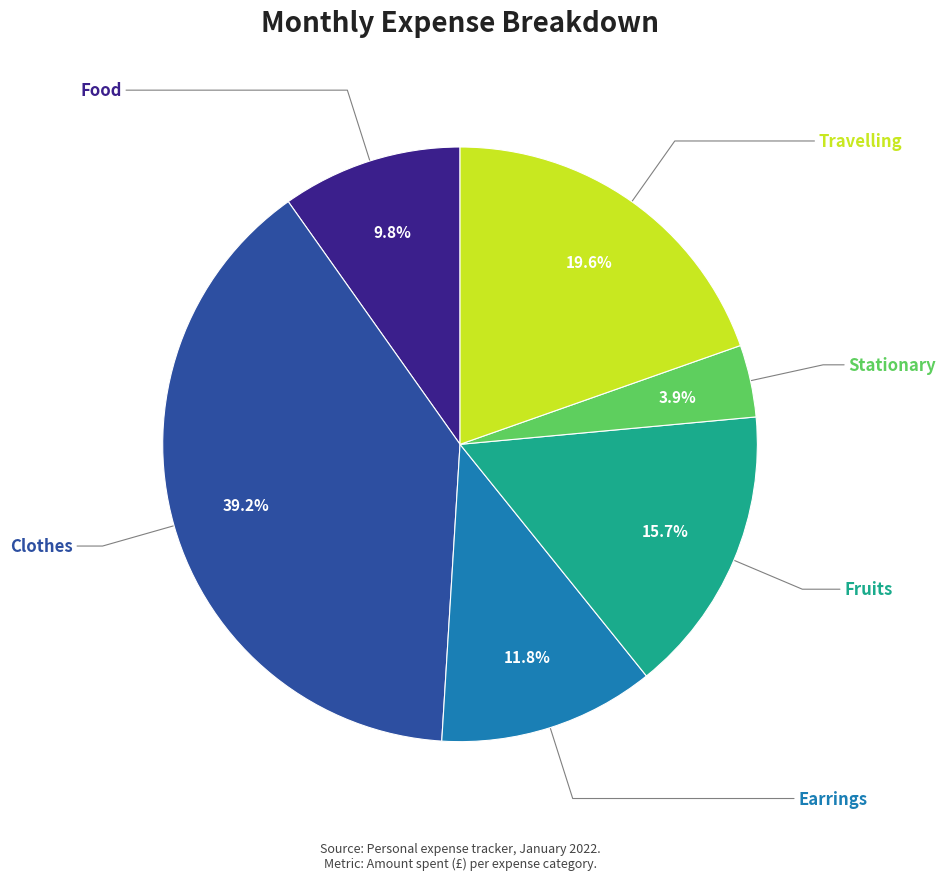

How many slices are in this pie chart?

6